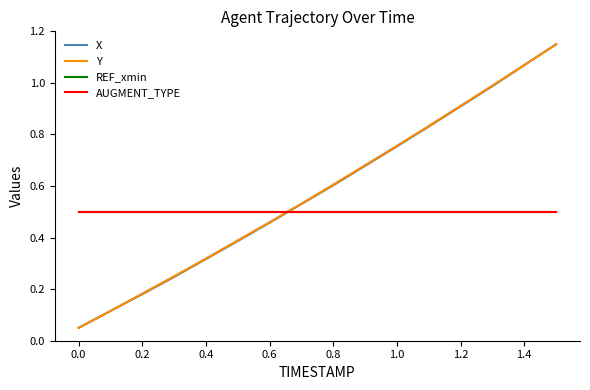

Between which two adjacent categories do Y and REF_xmin first intersect?

1.0 and 1.2